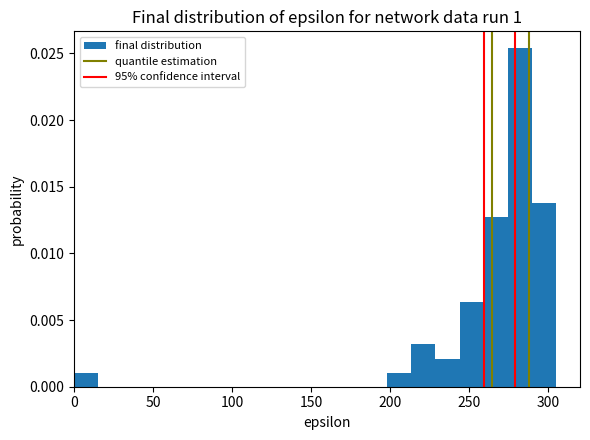

Read against the x-axis, roughly where is the centre of the tallest bar?

280